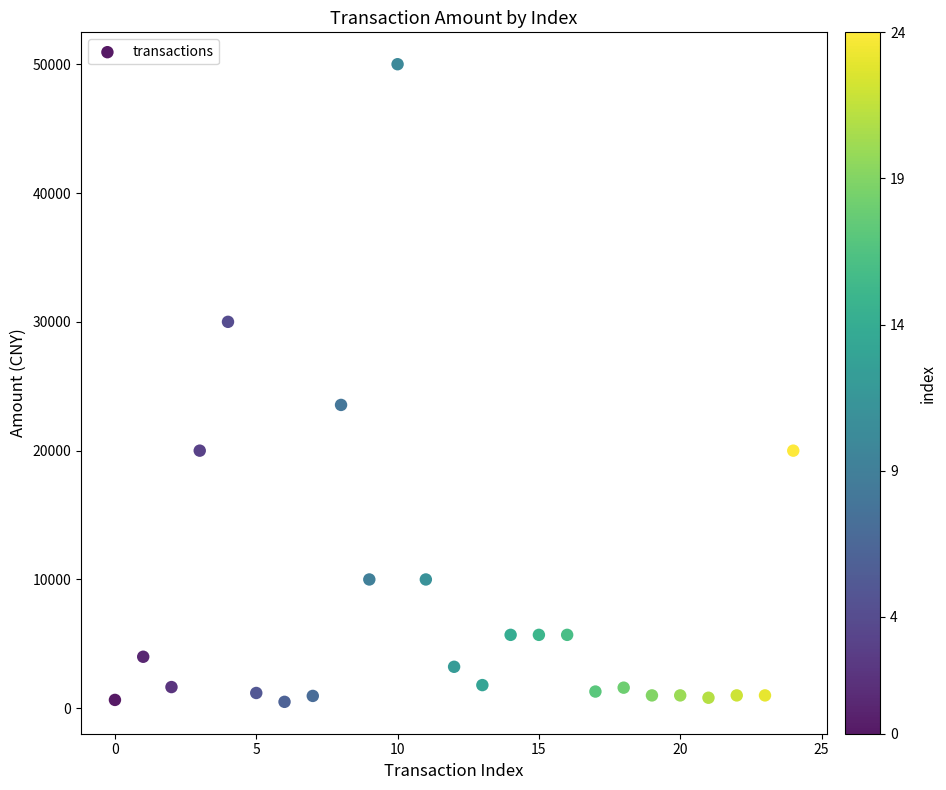

What Y value in the scatter plot is closest to 25249?

23550